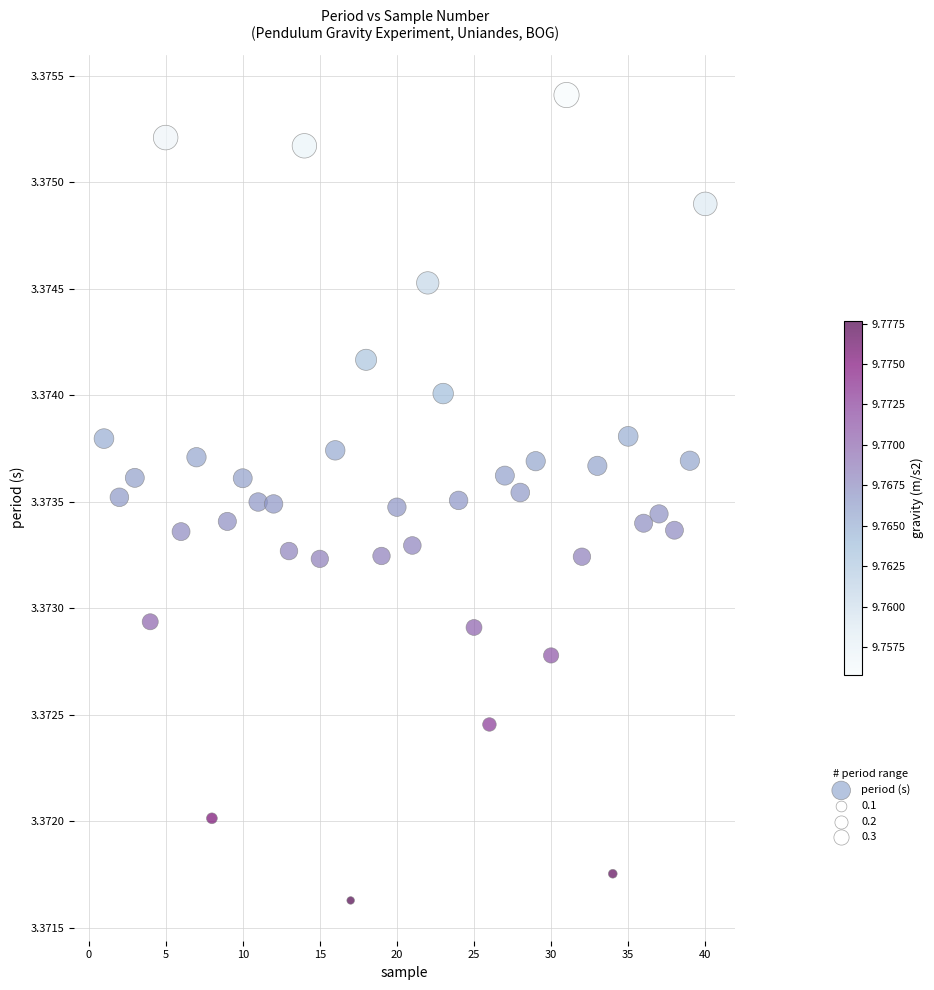

What is the range of X values (max minus min)?

39.0